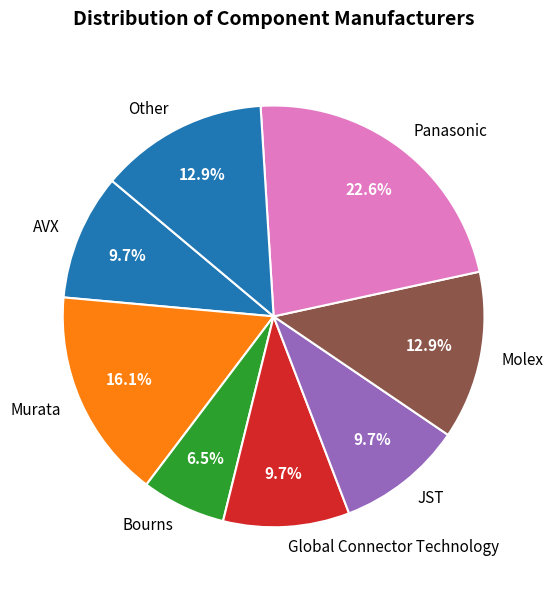

Approximately how many times larger is the value at Global Connector Technology compared to AVX?

1.0